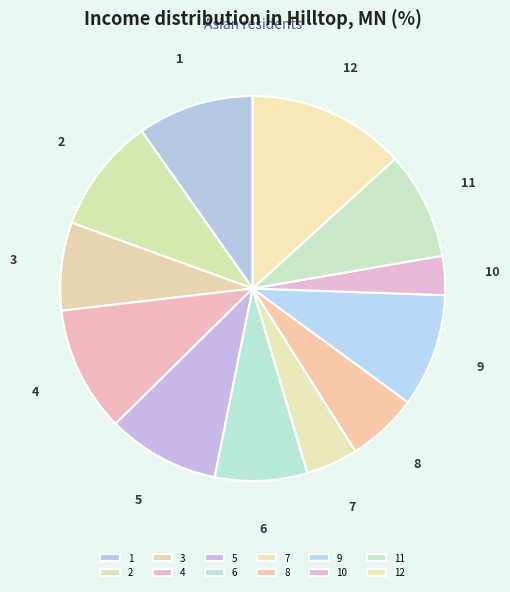

How many segments does this pie chart have?

12